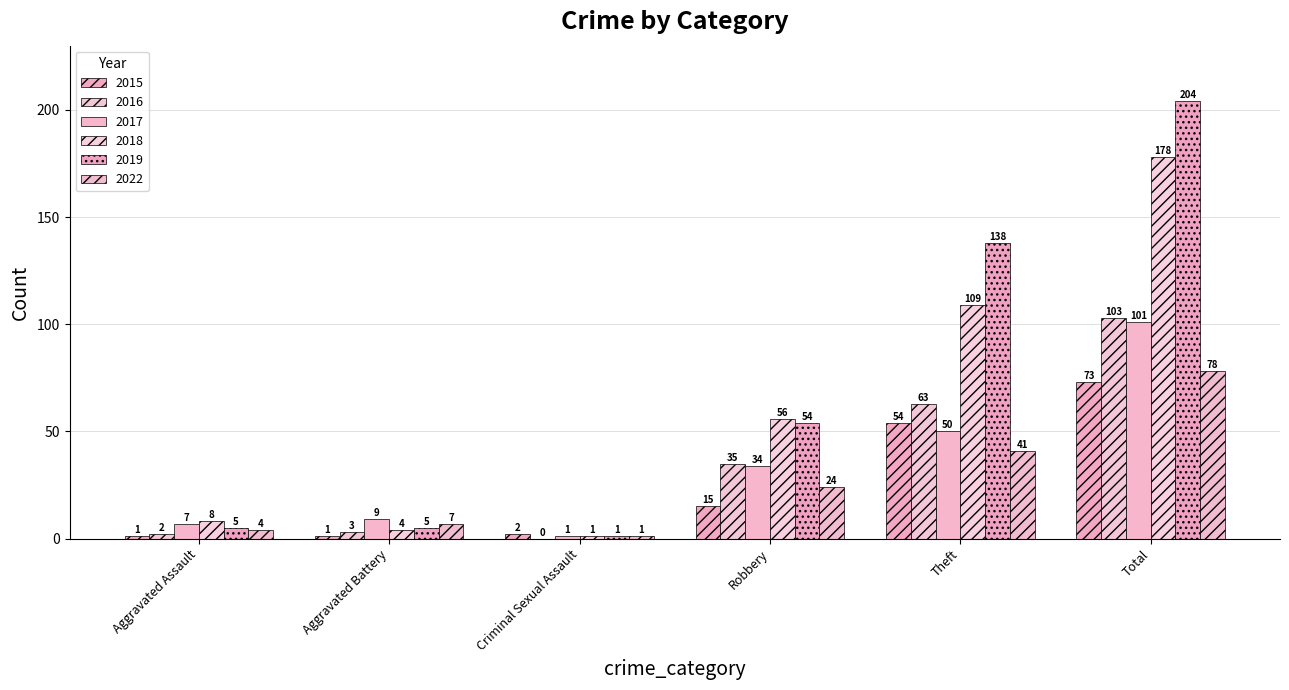

List the series in order of their peak value, lowest first.

2015, 2022, 2017, 2016, 2018, 2019